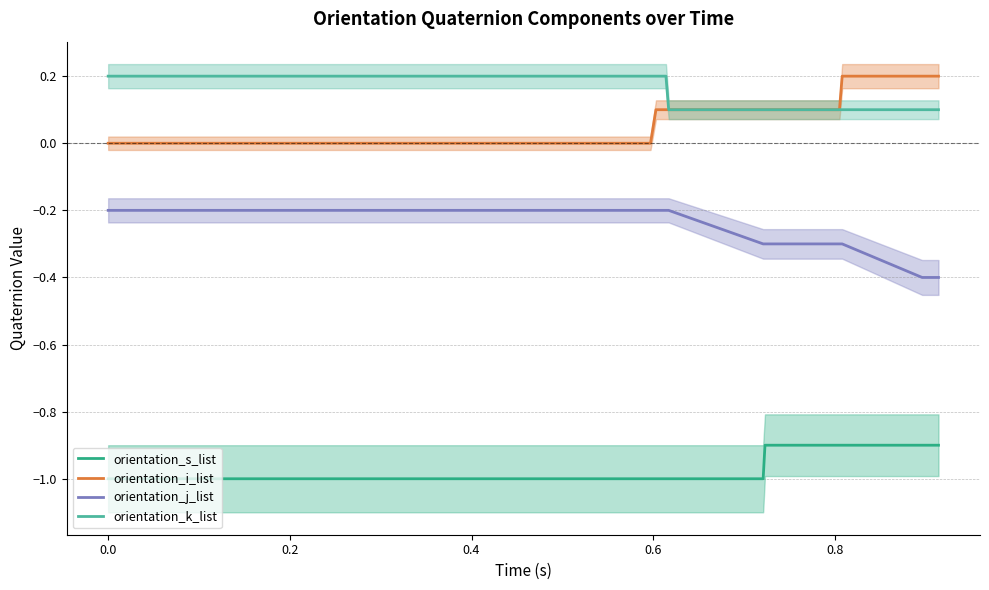

True or false: orientation_j_list and orientation_k_list intersect in this chart.

False